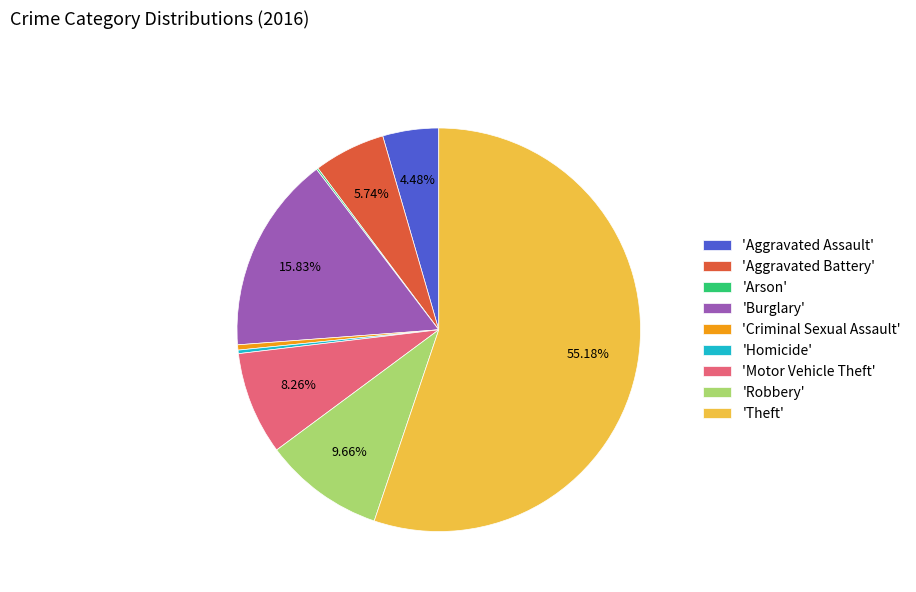

Do 'Aggravated Assault' and 'Robbery' together represent more than half of the pie?

No